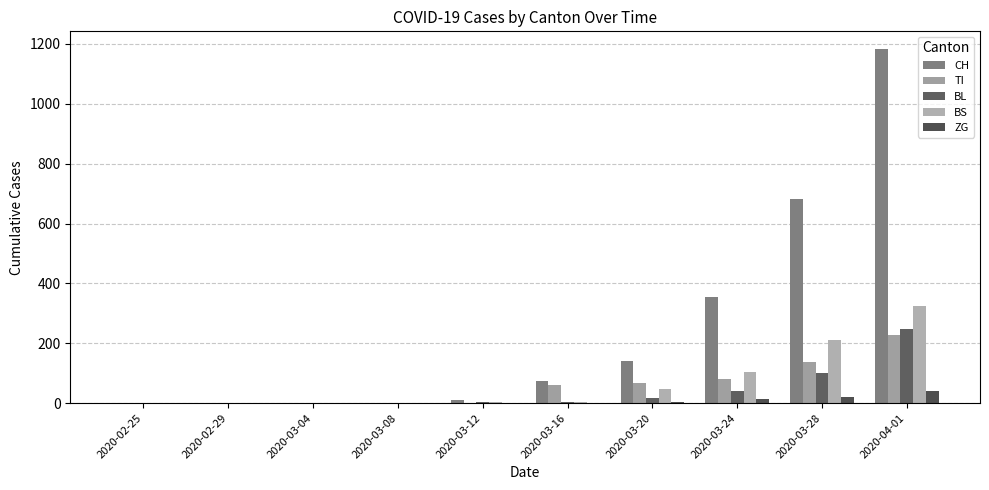

At which category is the sum across all series the highest?

2020-04-01